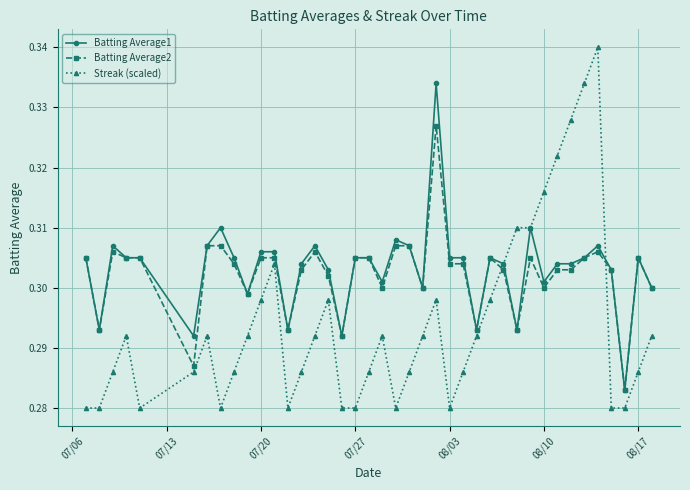

True or false: Streak (scaled) has more than 1 points higher than both neighbors.

True